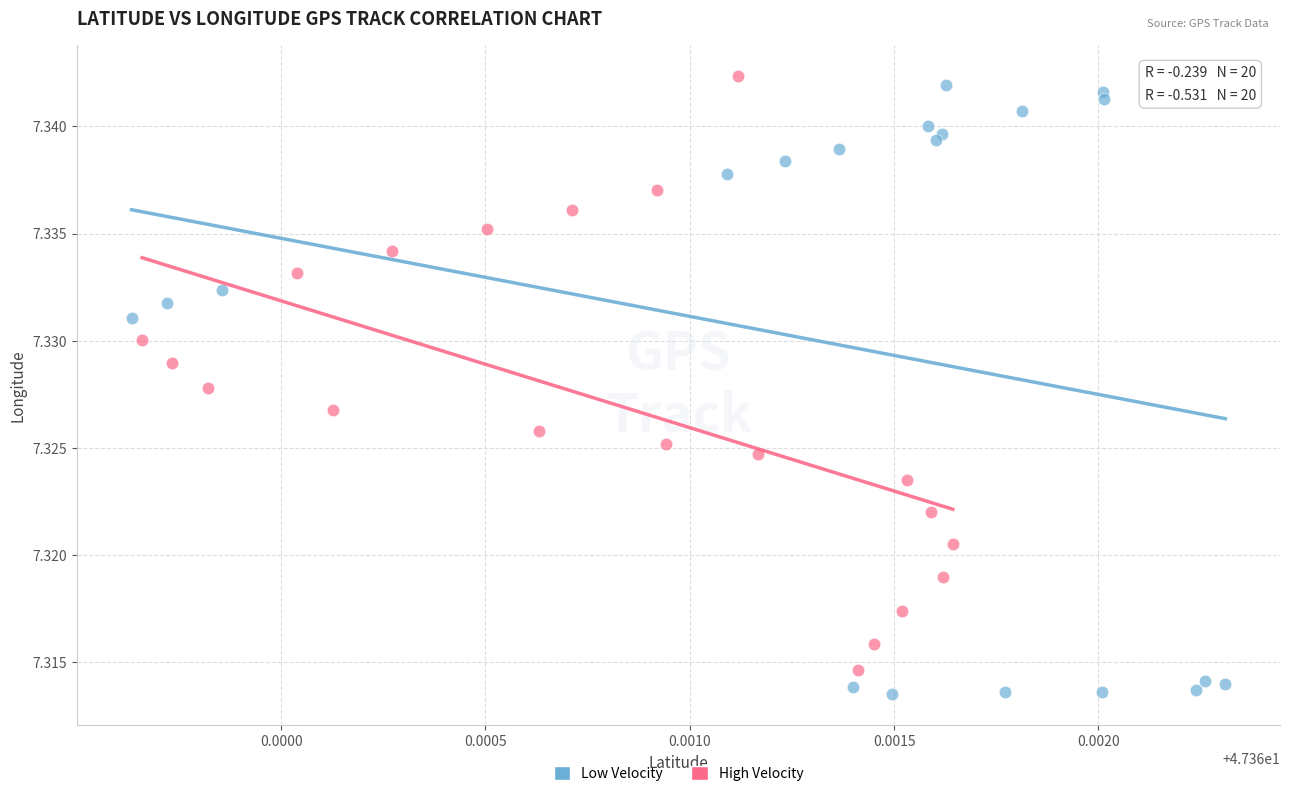

Which series reaches the minimum Y coordinate?

Low Velocity